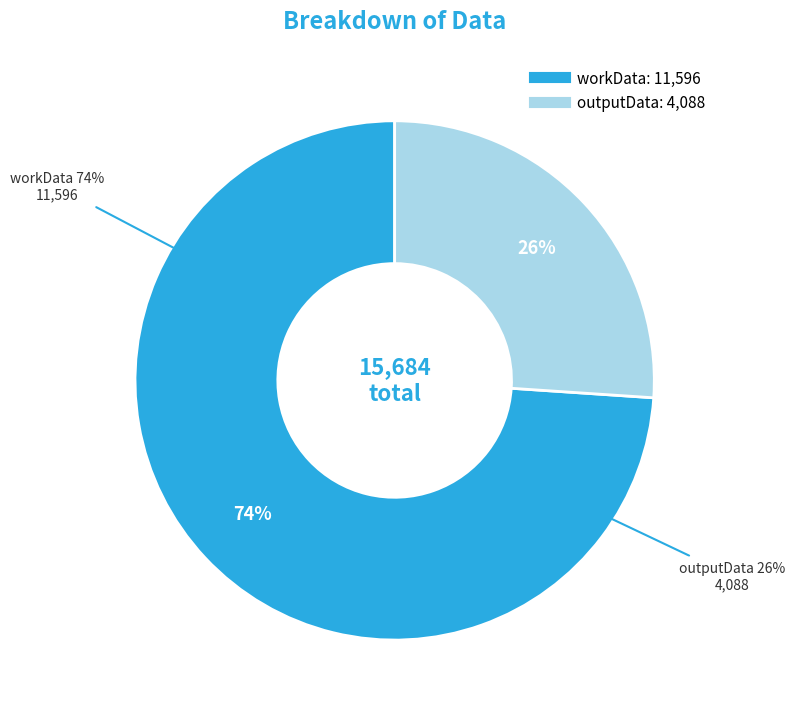

Which category has the biggest portion of the pie?

workData